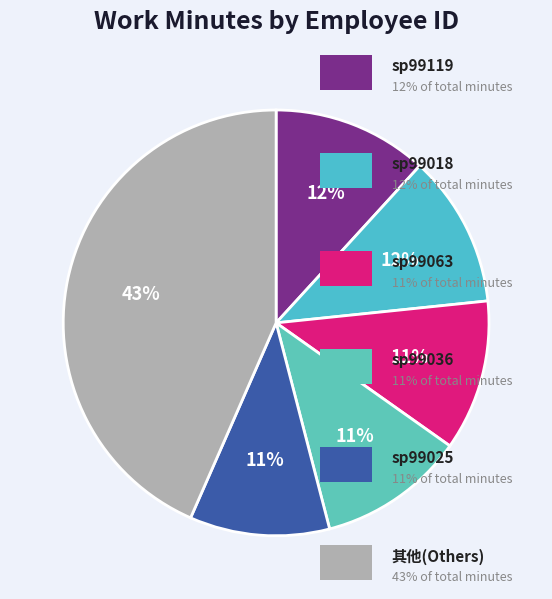

Count the number of slices in the pie.

6